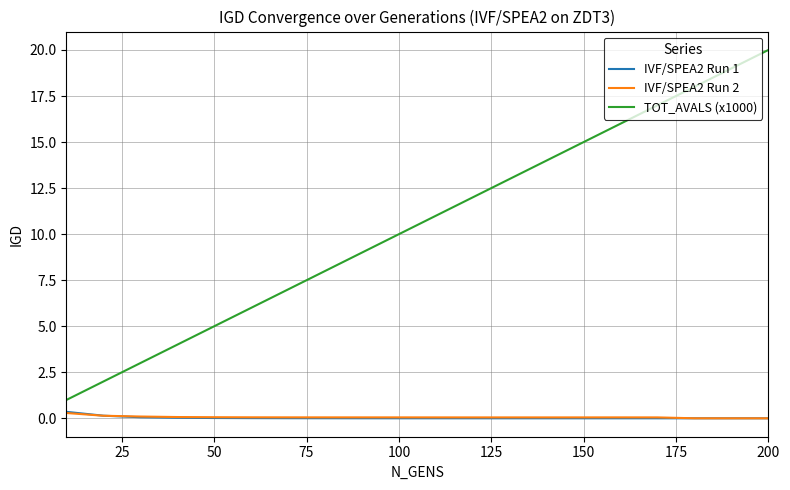

What is the minimum value for TOT_AVALS (x1000)?

1.0